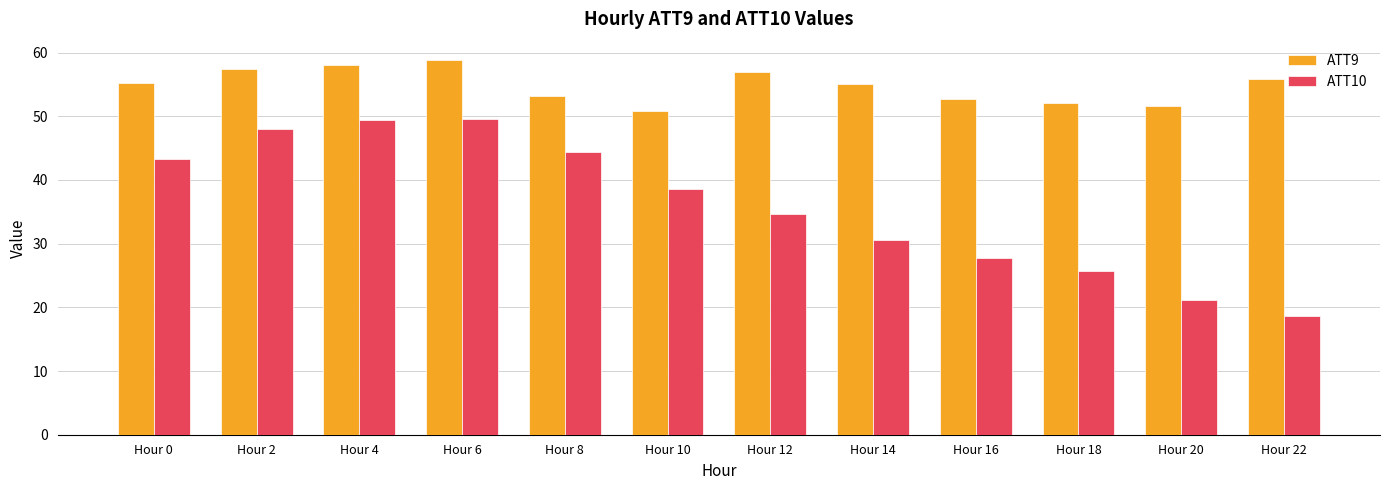

Which series has the largest total across all categories?

ATT9